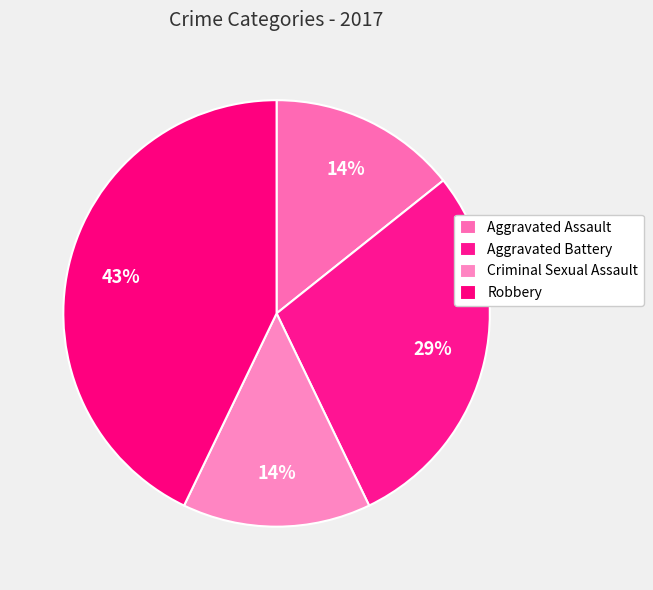

How many slices are in this pie chart?

4